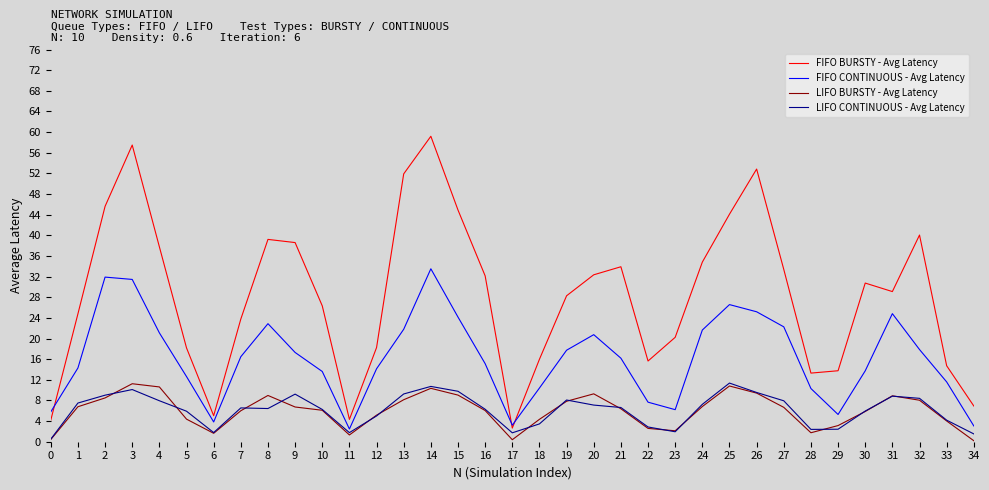

Read the FIFO CONTINUOUS - Avg Latency value at 17.

3.2